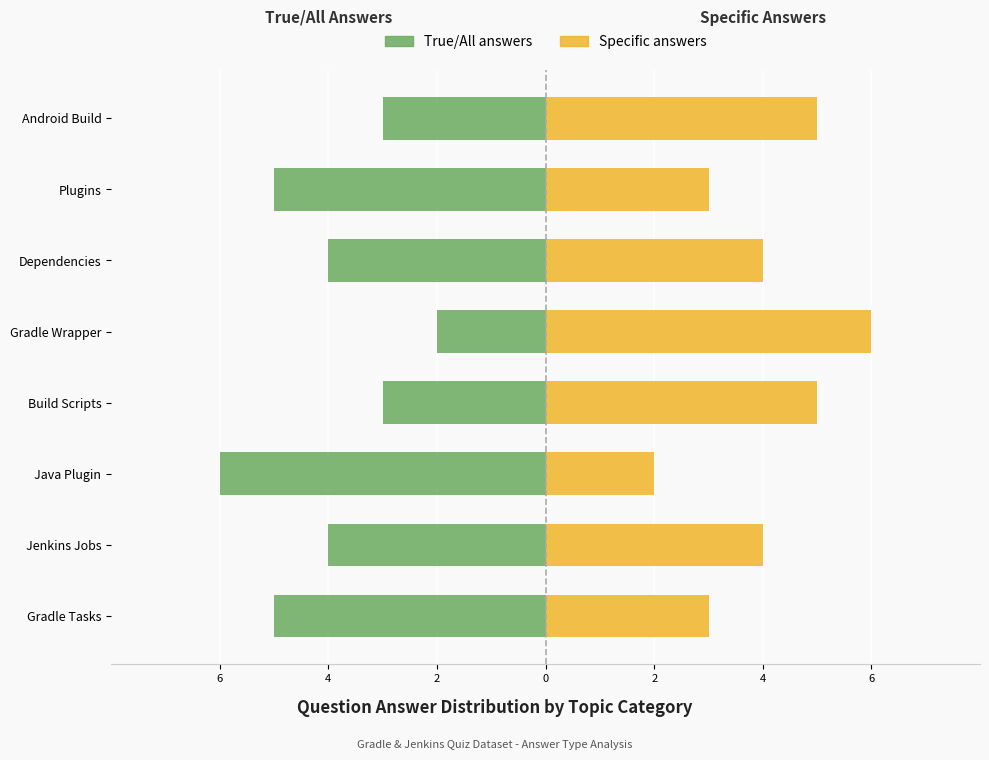

How many categories are shown in the chart?

8